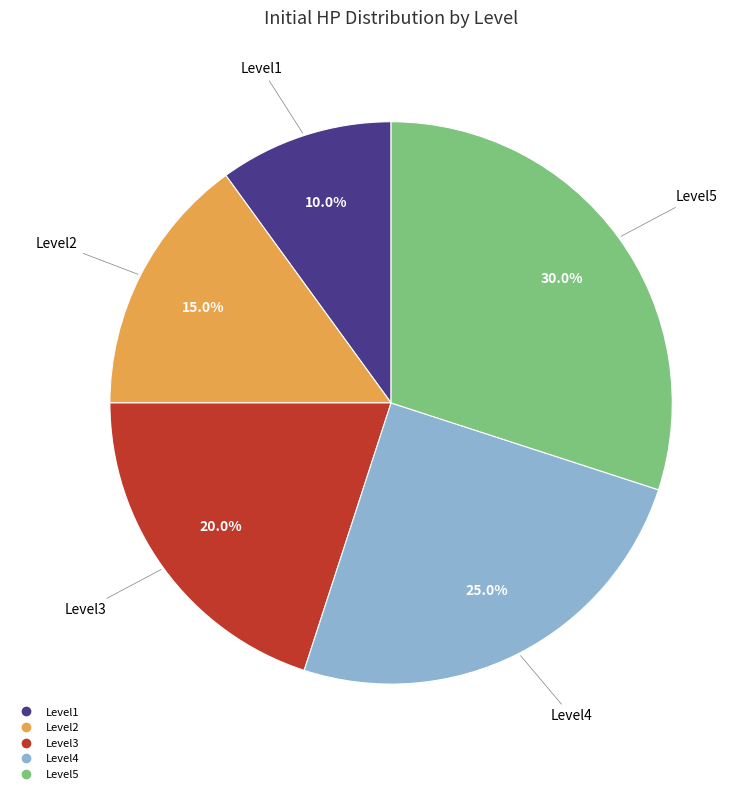

What is the largest slice in the pie chart?

Level5